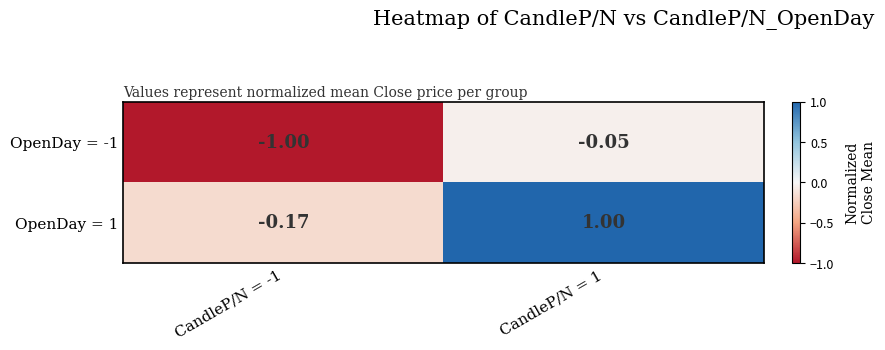

How many distinct data groups are displayed?

2